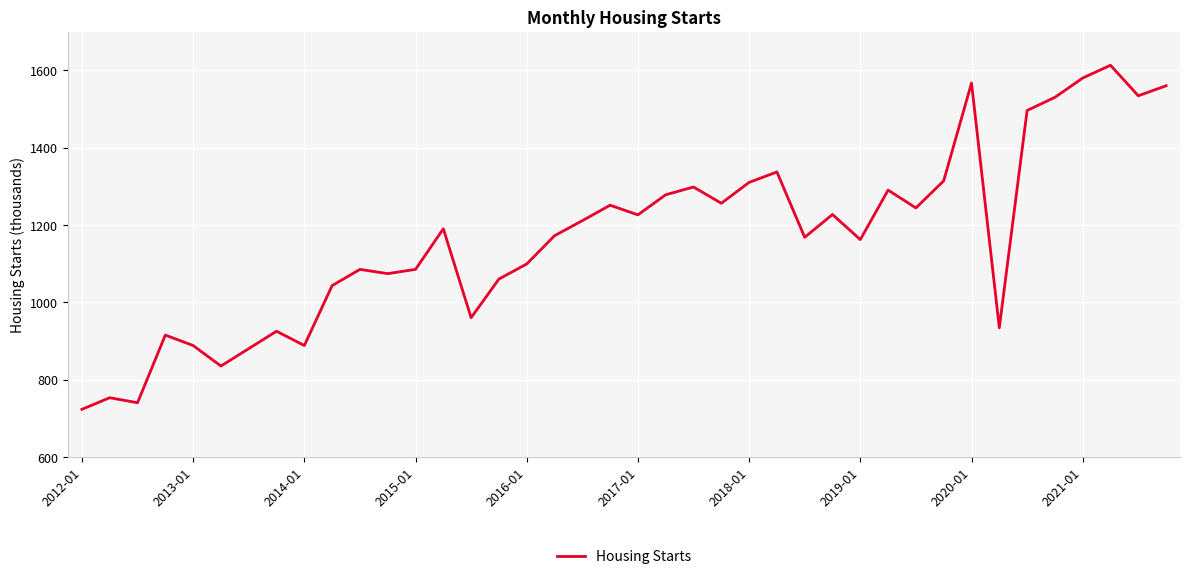

What is the minimum value shown in the chart?

723